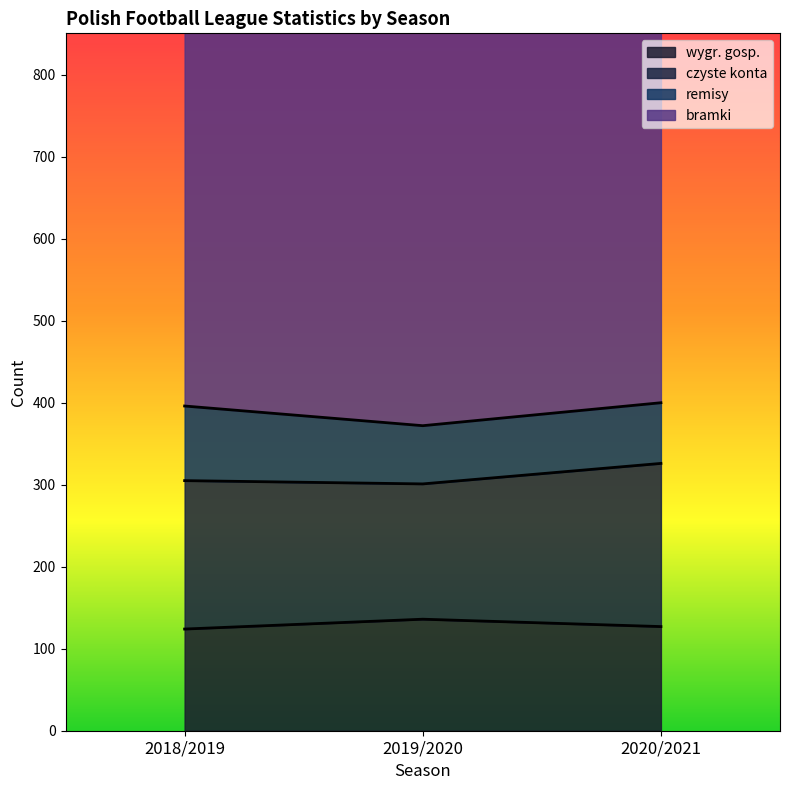

Which series has the largest range (max minus min)?

bramki